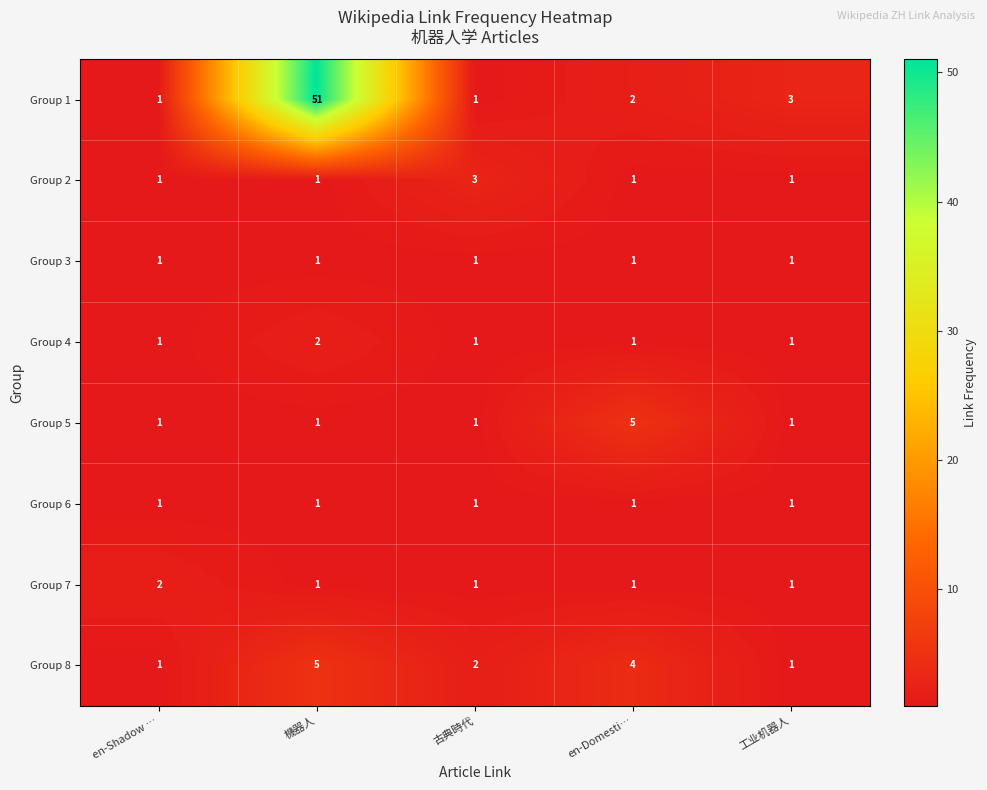

At which category is the sum across all series the highest?

機器人